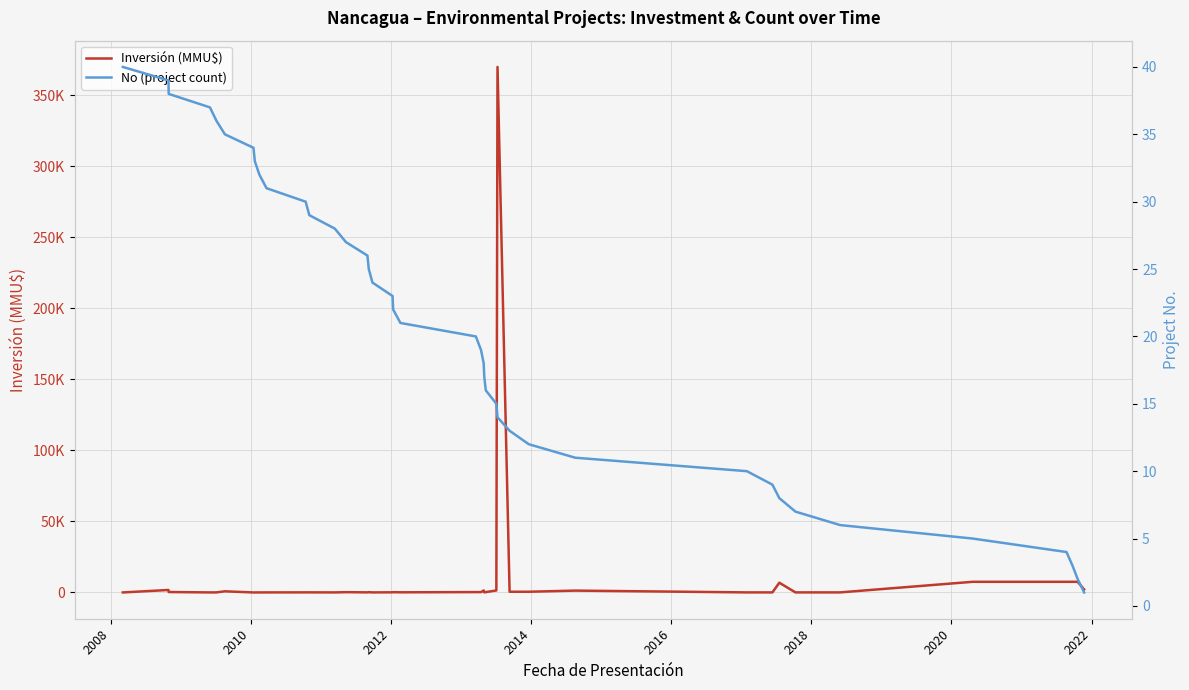

What is the average value of the Inversión (MMU$) series?

10477